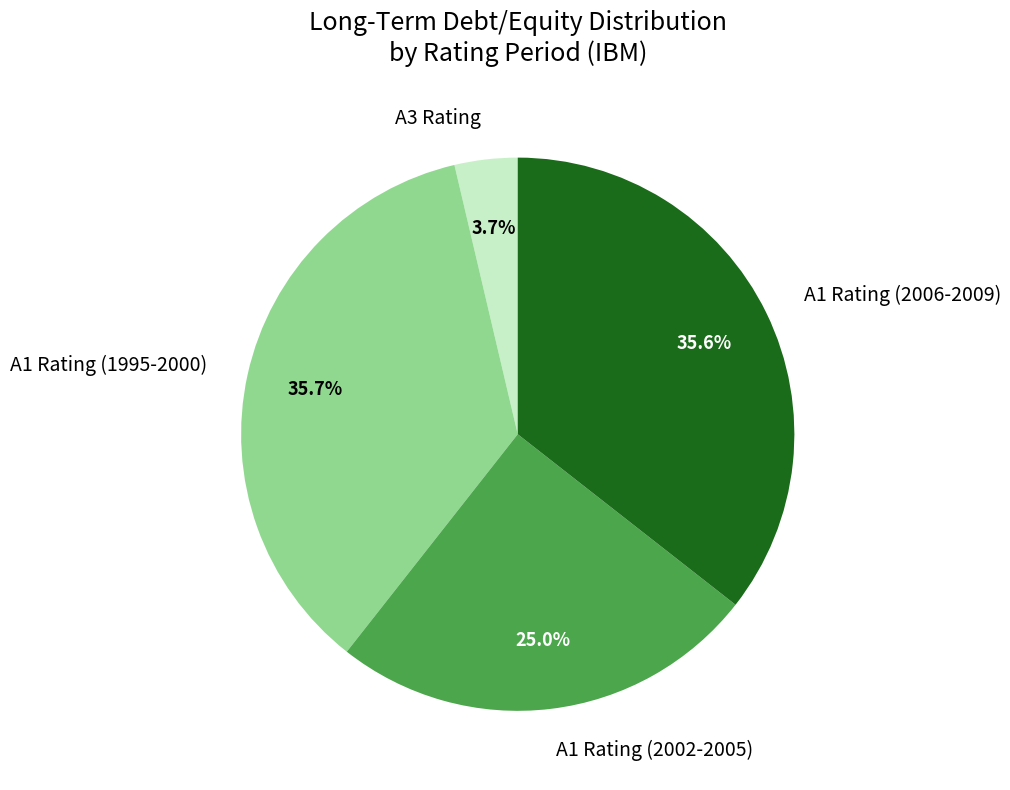

What percentage do A1 Rating (2006-2009) and A1 Rating (1995-2000) together represent?

71.3%